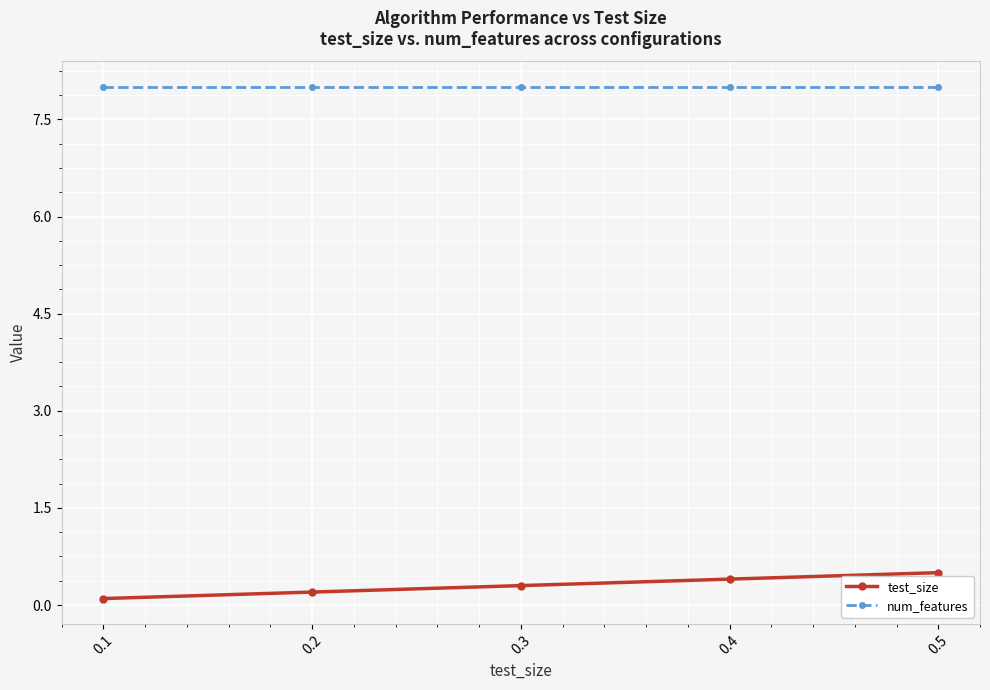

Does the chart display data point markers on the line(s)?

Yes